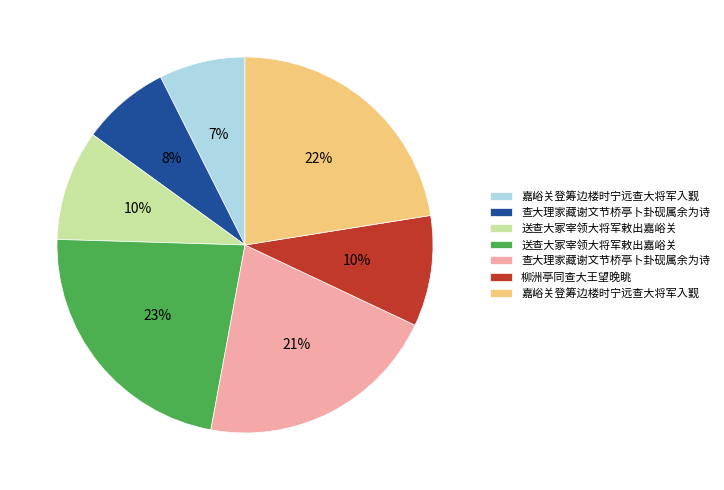

To the nearest percent, what is the average slice percentage?

14%